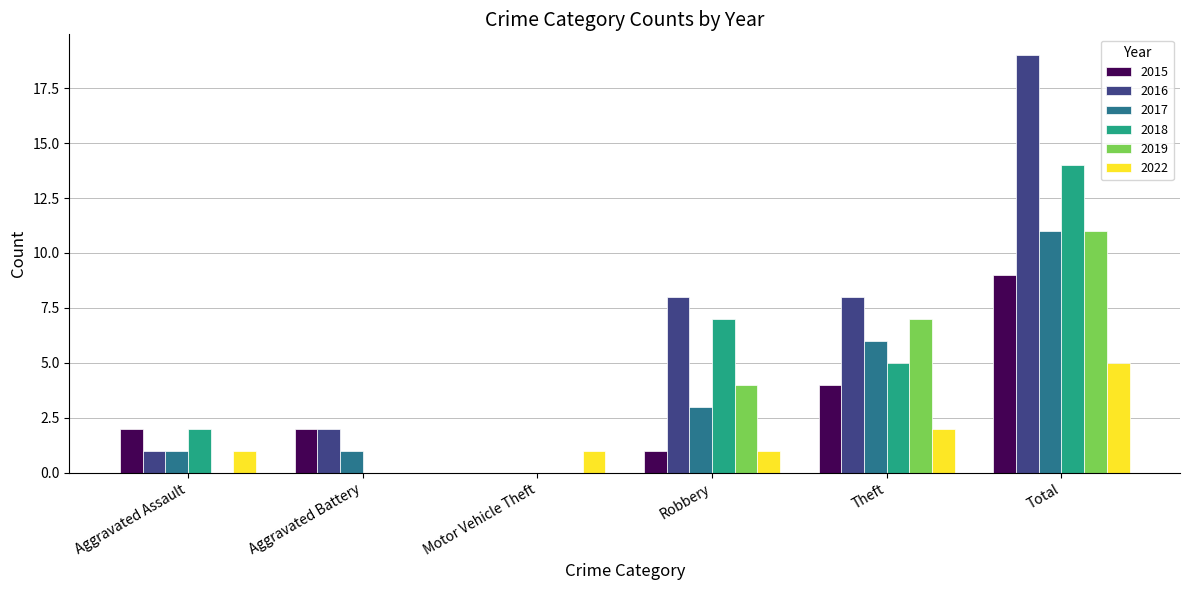

What is the difference between the 2017 values at Robbery and Total?

8